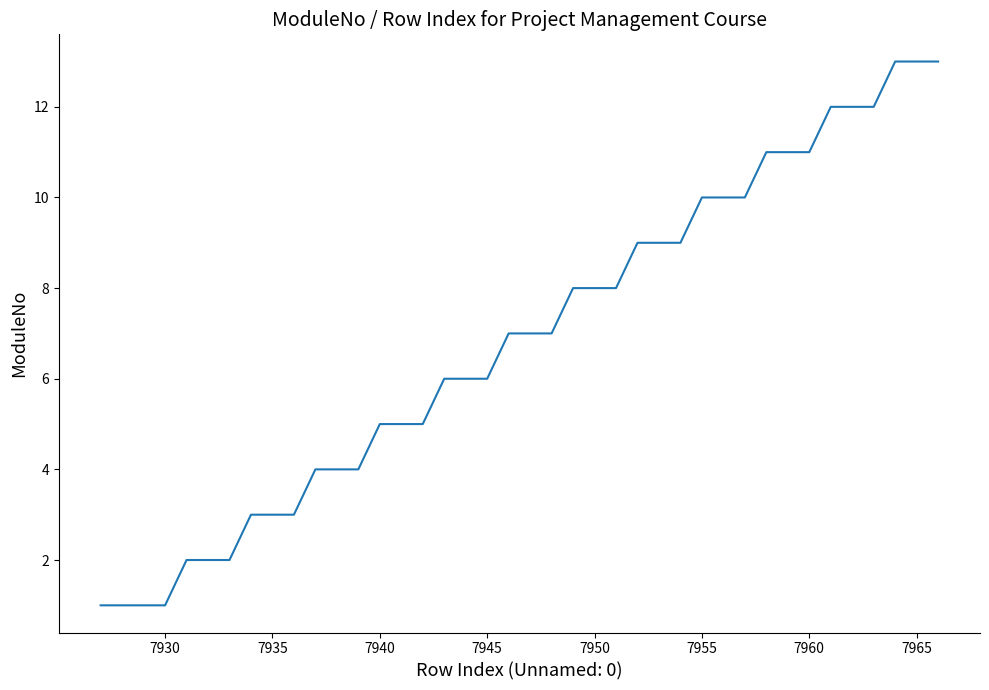

What is the difference between the maximum and minimum values?

12